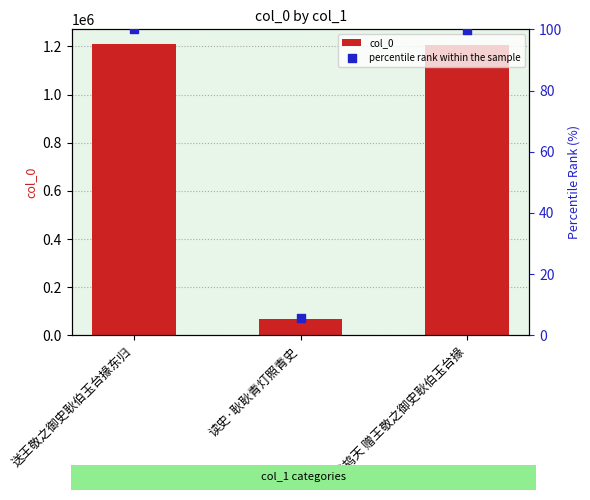

Which series reaches the minimum Y coordinate?

percentile rank within the sample